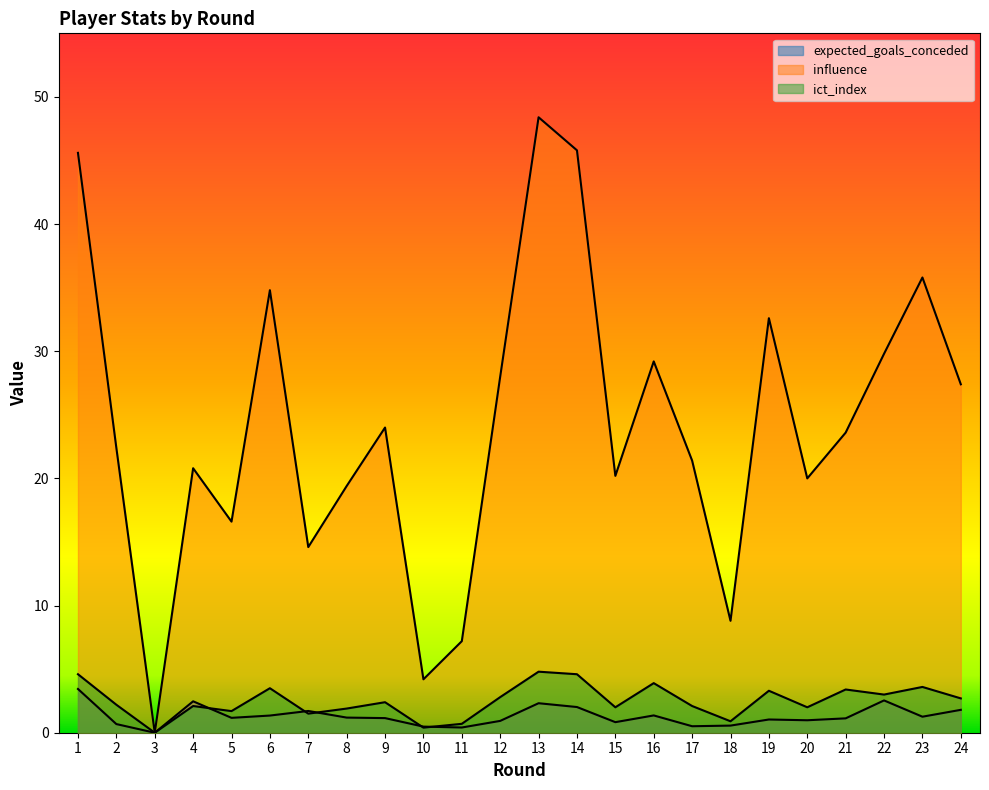

Is the value of influence at 22 greater than the value of ict_index at 10?

Yes